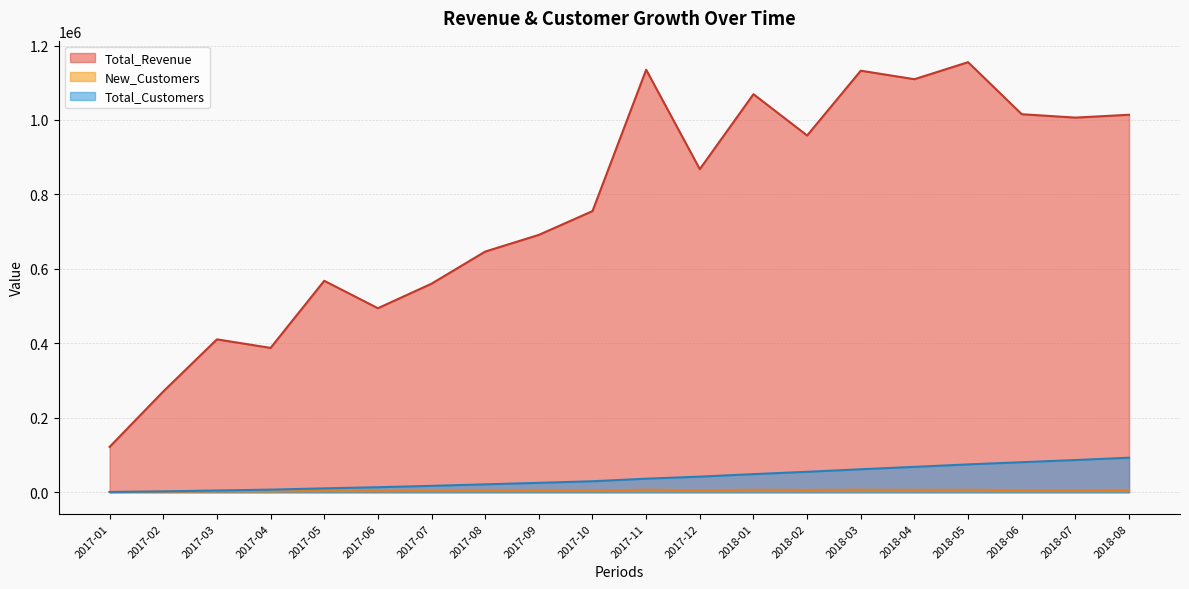

What is the difference between the highest and lowest values at 2017-02?

269144